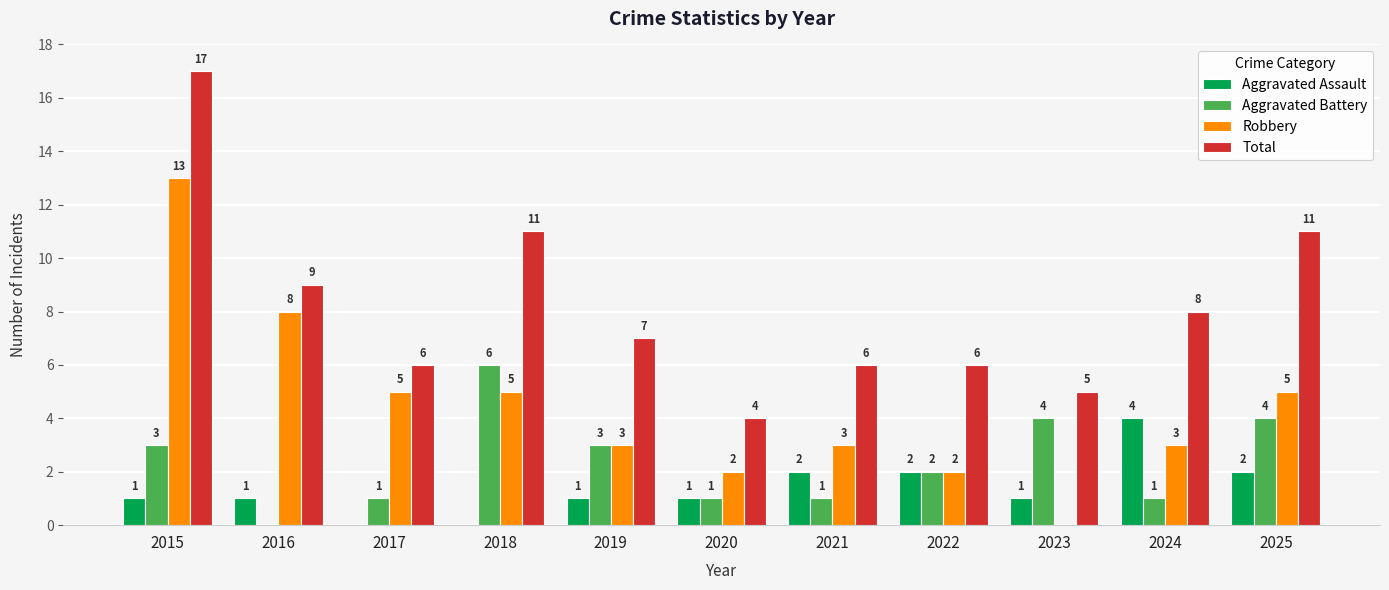

Are the bars horizontal?

No